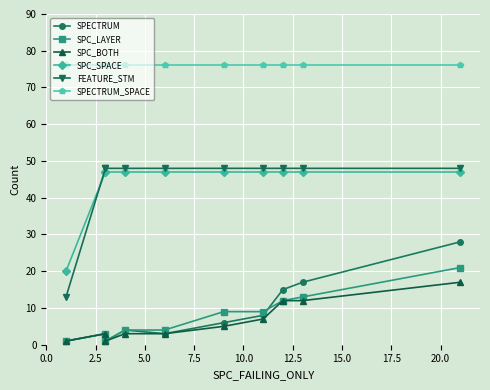

Which has a higher value, 0.0 or 15.0?

15.0